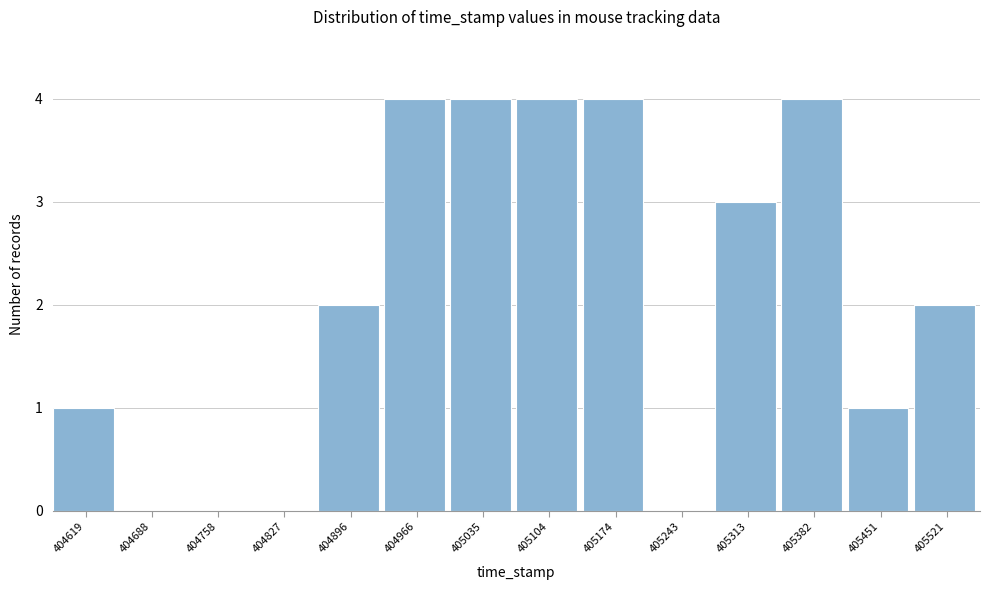

Reading left to right, list all the values displayed in this chart.

404619=1	404688=0	404758=0	404827=0	404896=2	404966=4	405035=4	405104=4	405174=4	405243=0	405313=3	405382=4	405451=1	405521=2